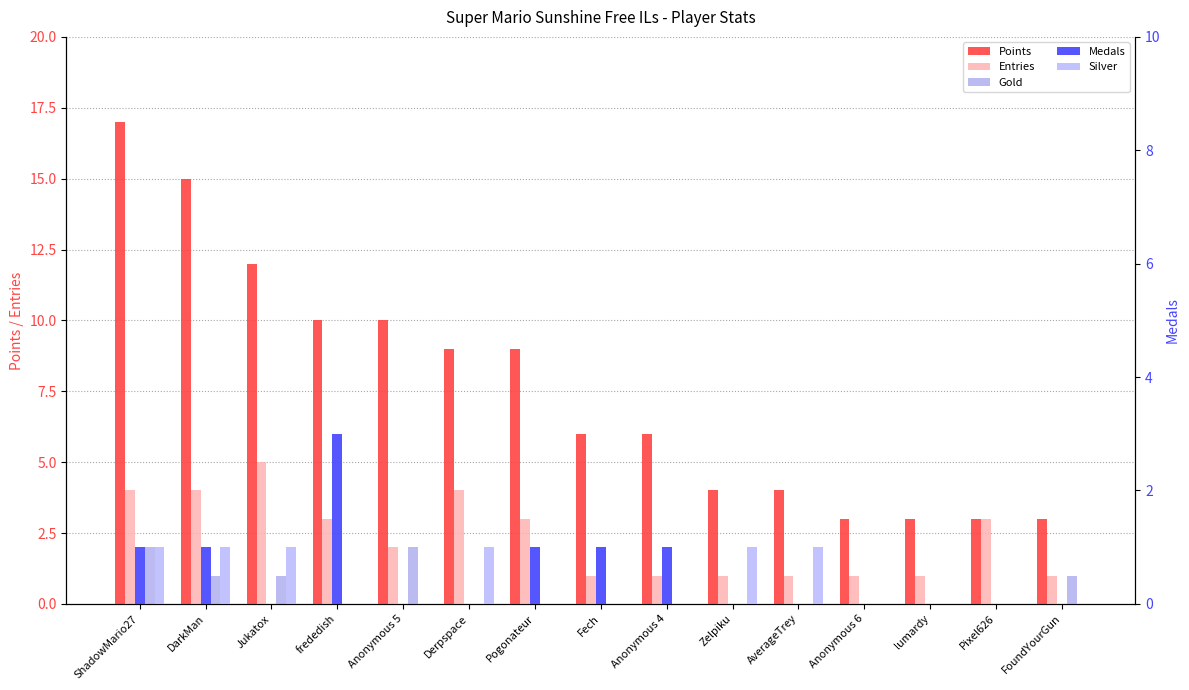

What is the average value of the Points series?

8